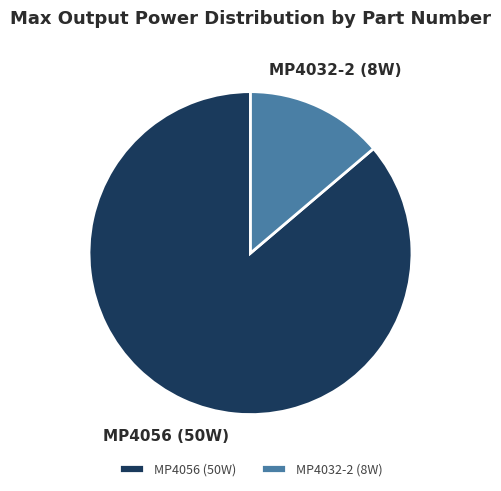

Is the sum of MP4056 and MP4032-2 greater than half?

Yes